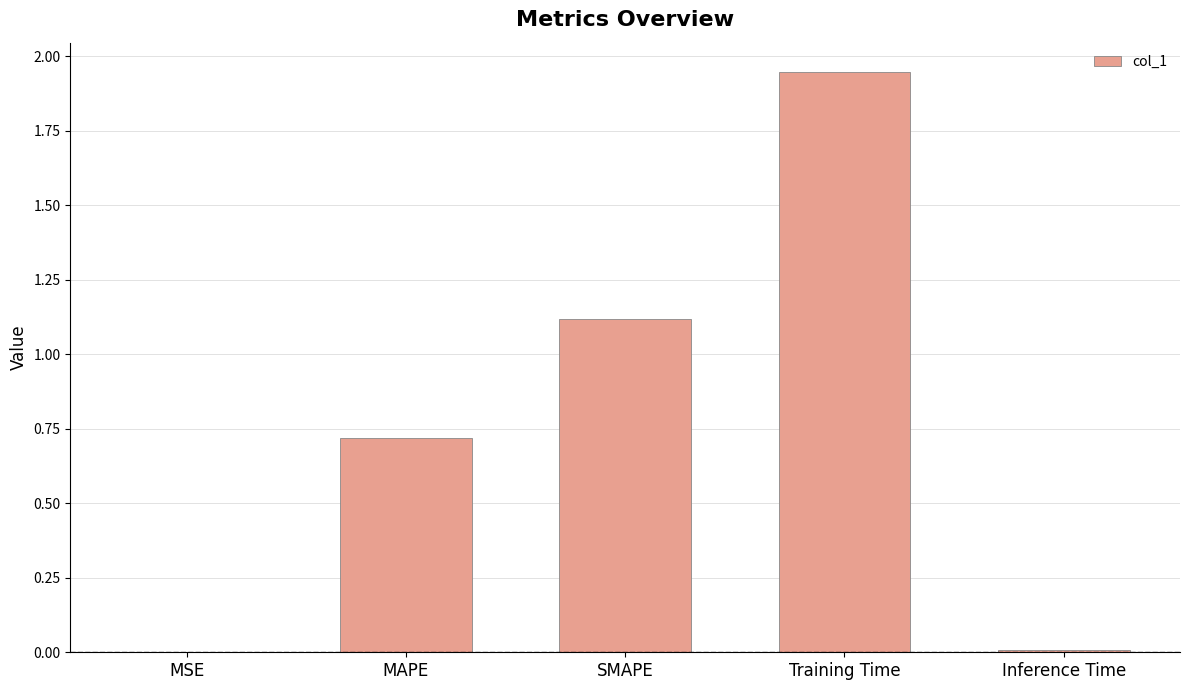

What is the sum of all values?

3.8